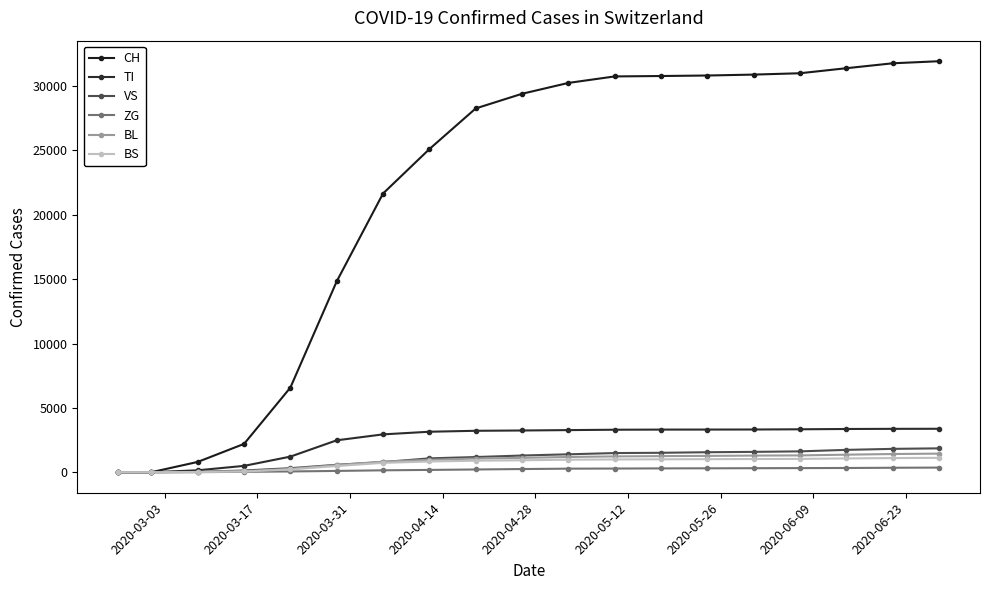

Which series has the largest total across all categories?

CH